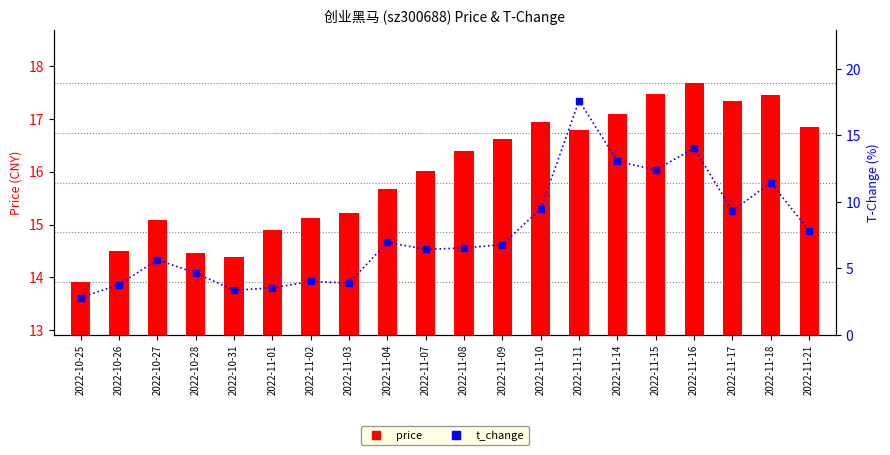

What is the greatest value displayed?

17.7